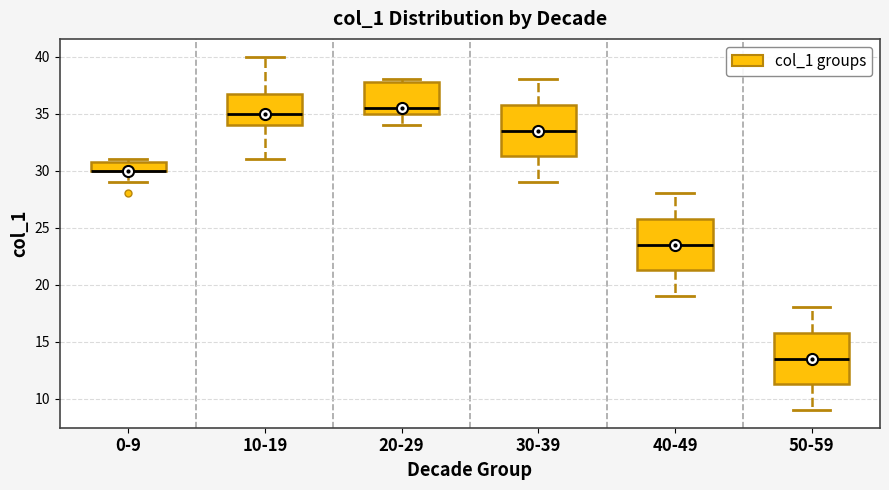

Where is the lower edge of the box for 40-49 on the y-axis? The values are not printed on the chart, so give them approximately, as read against the axis.

21.5